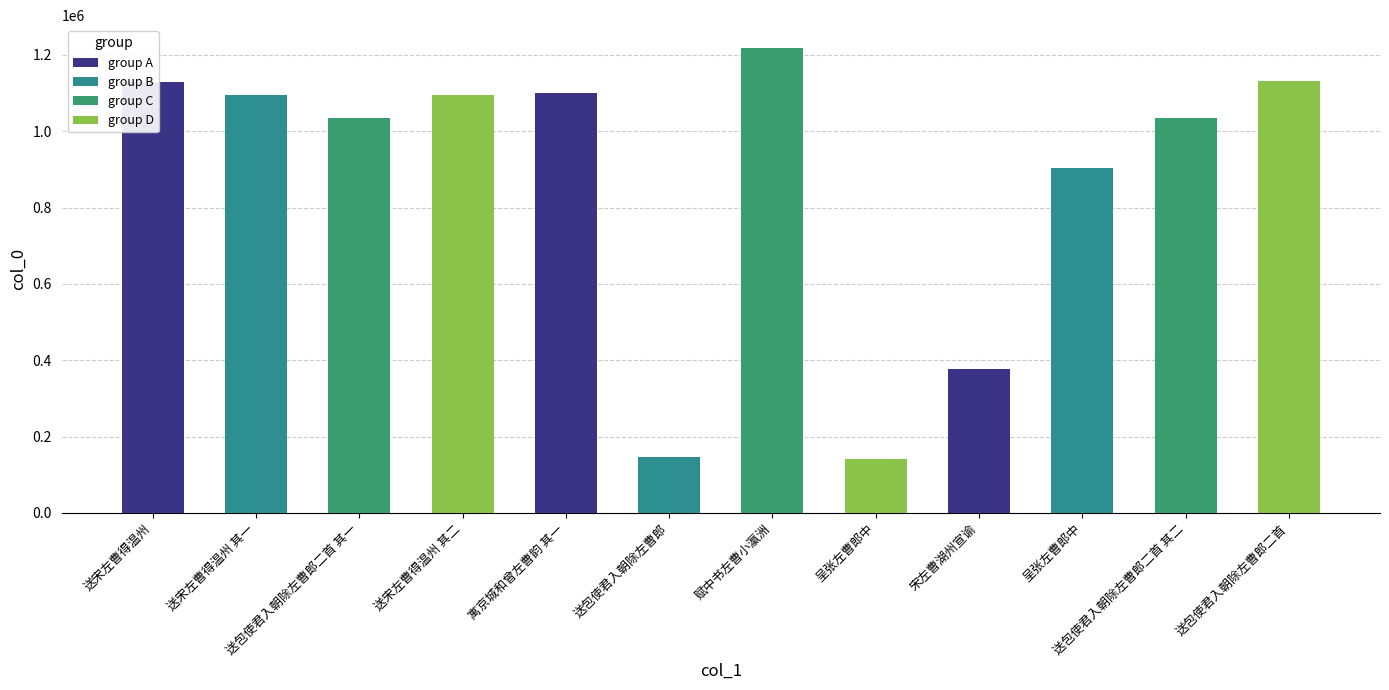

Are the bars horizontal?

No